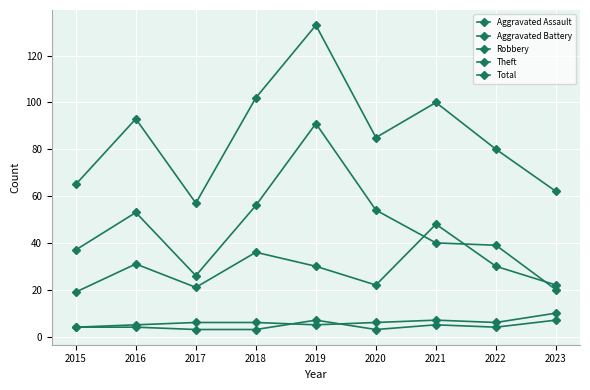

Which has a higher value, 2023 or 2017?

2023